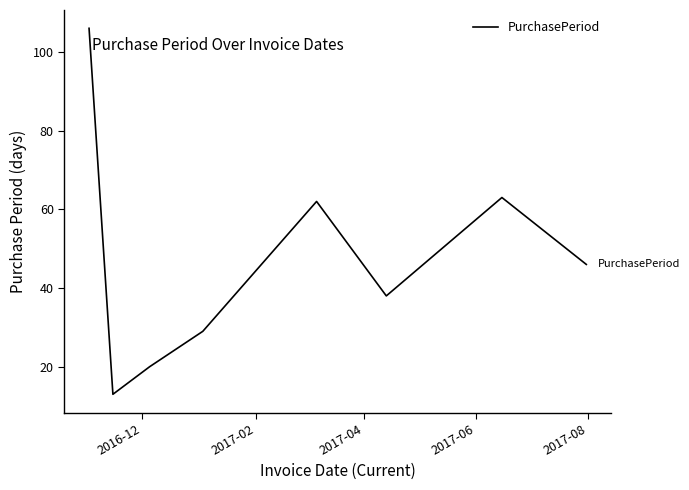

How many categories are shown in the chart?

8